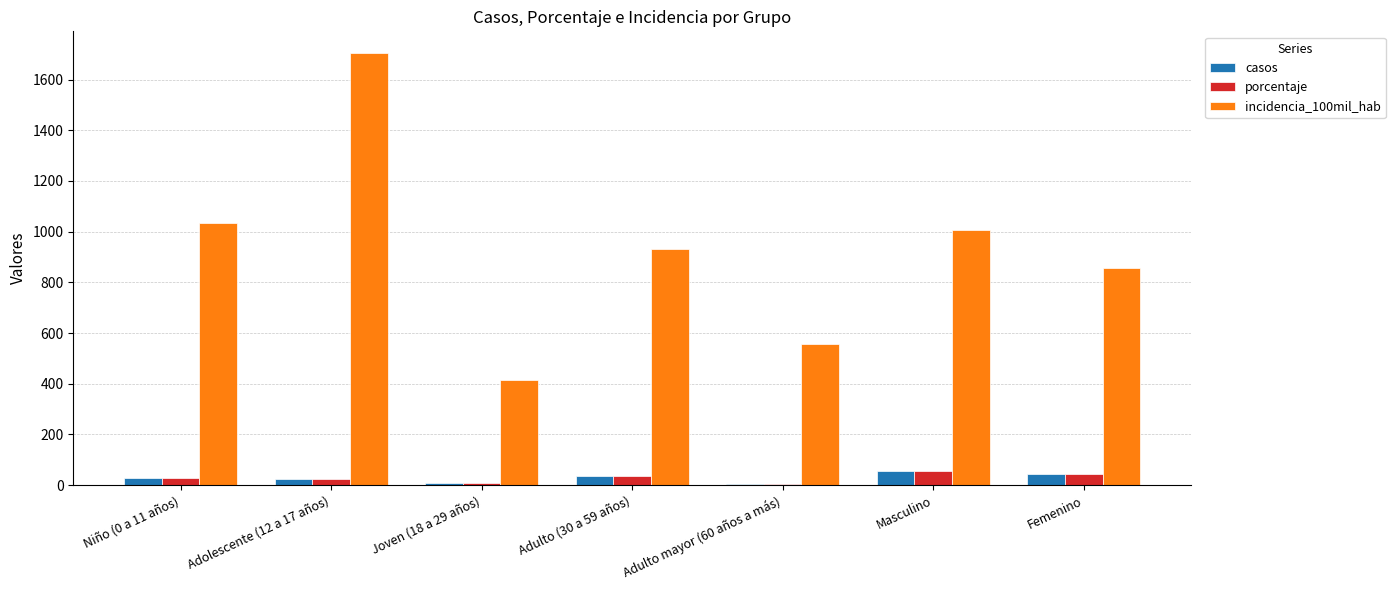

What is the sum of all casos values?

202.0